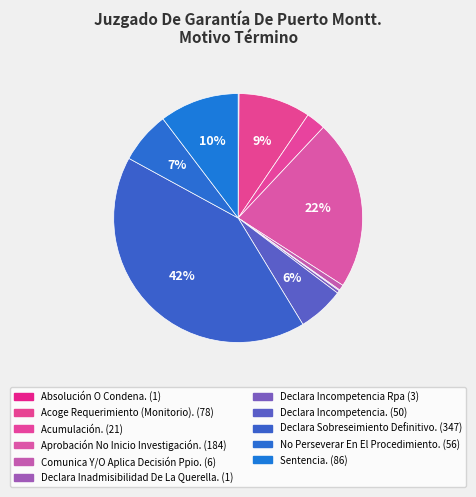

To the nearest percent, what portion does Declara Sobreseimiento Definitivo. represent?

42%